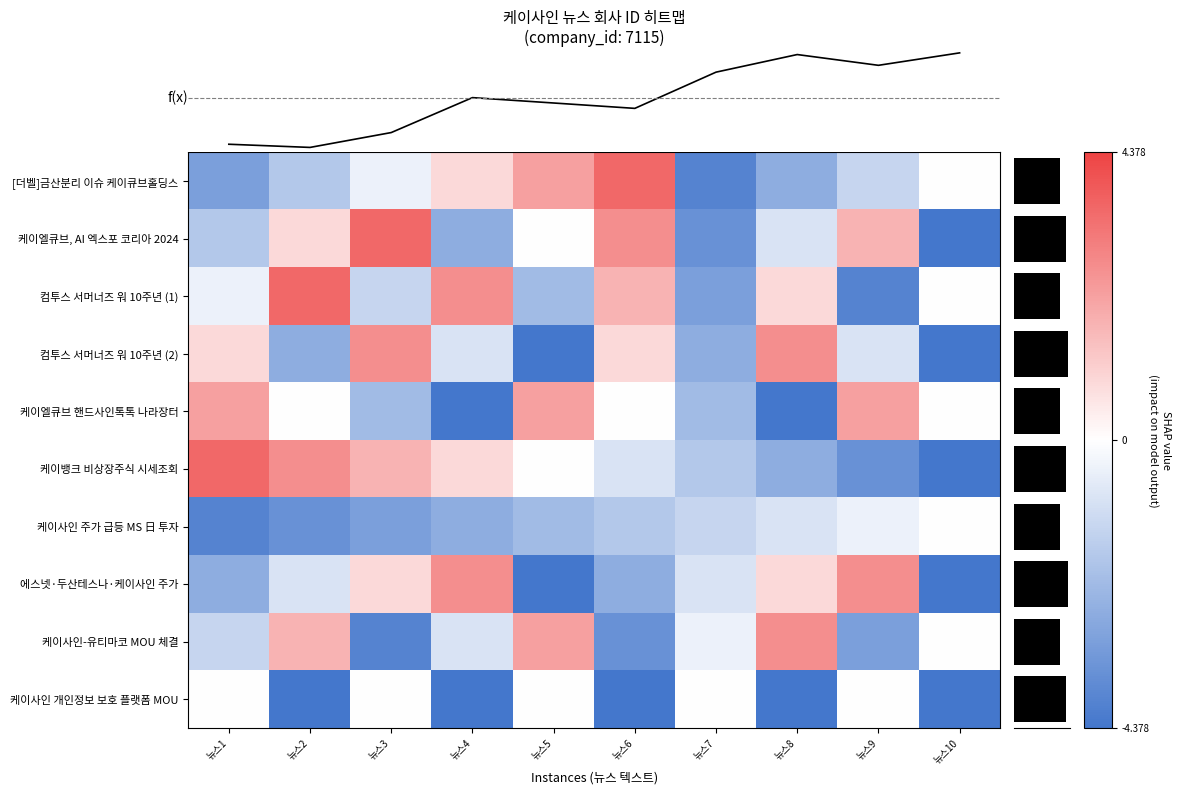

What is the greatest value displayed?

3.5